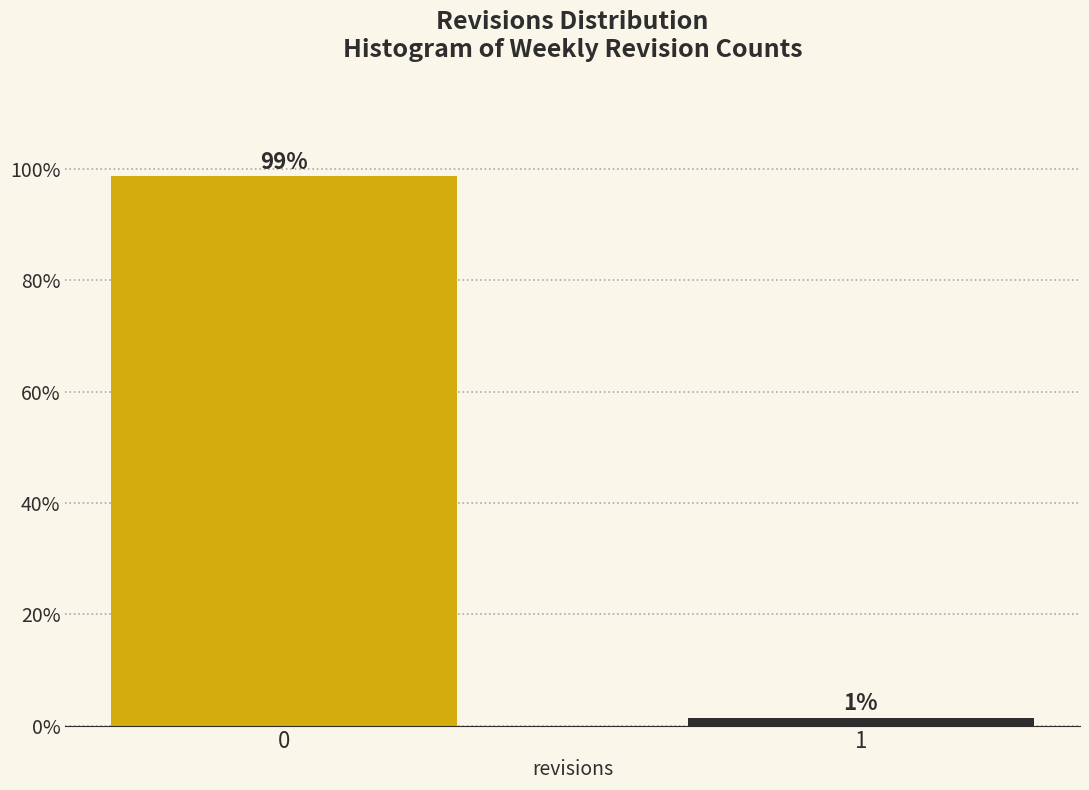

What is the value of the 1st bar from the left?

98.7